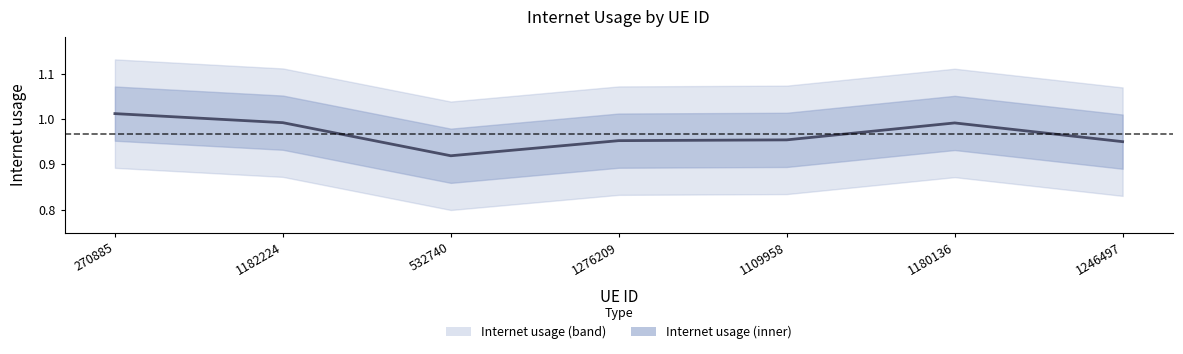

How many interior local valleys (lower than both neighbors) does the data have?

1